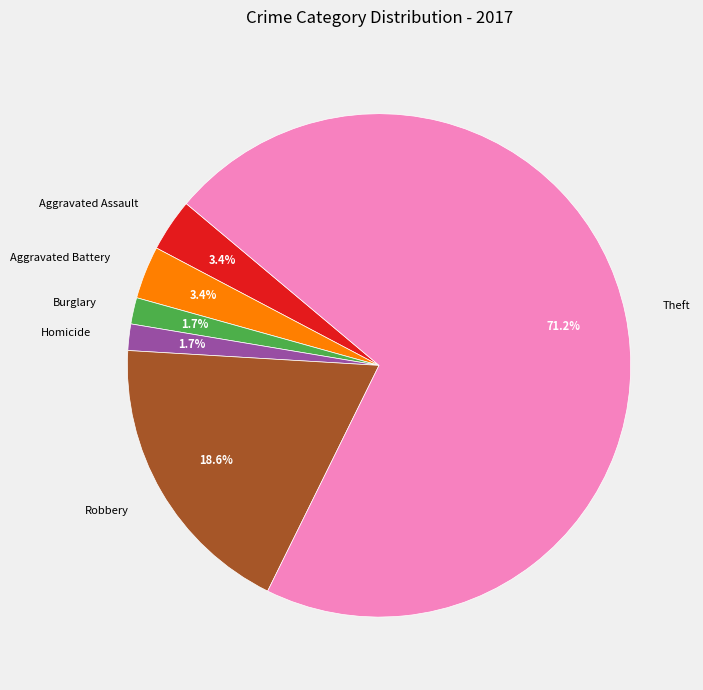

Between Aggravated Battery and Homicide, which is larger?

Aggravated Battery